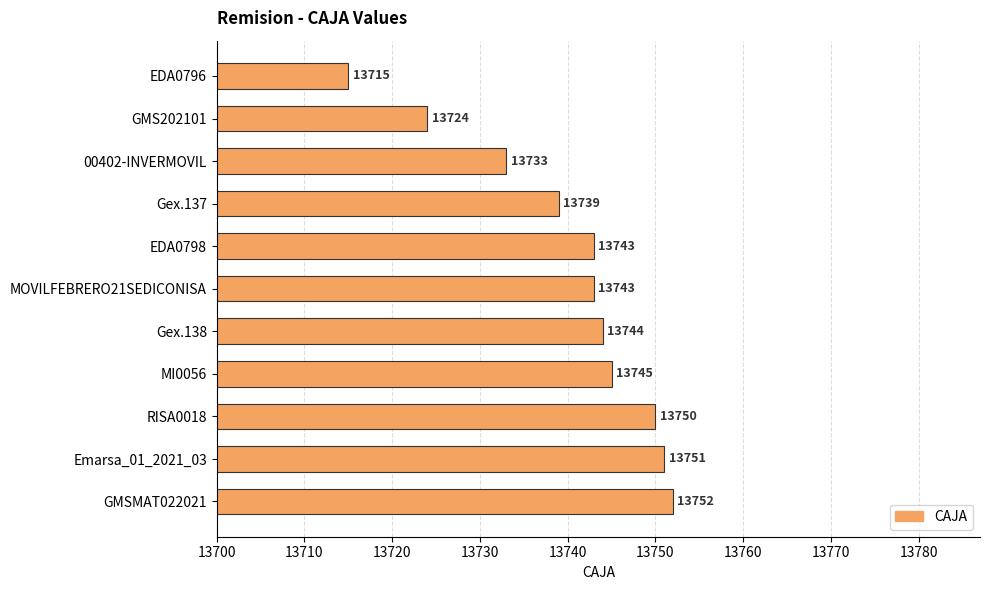

Where is the data nearest to the value 13733?

00402-INVERMOVIL